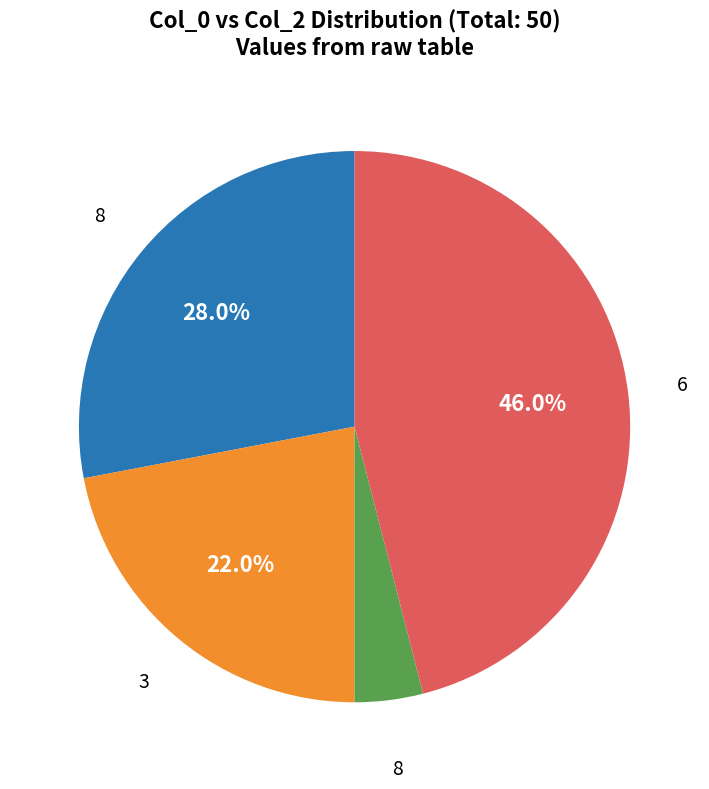

Does any single category account for the majority?

No